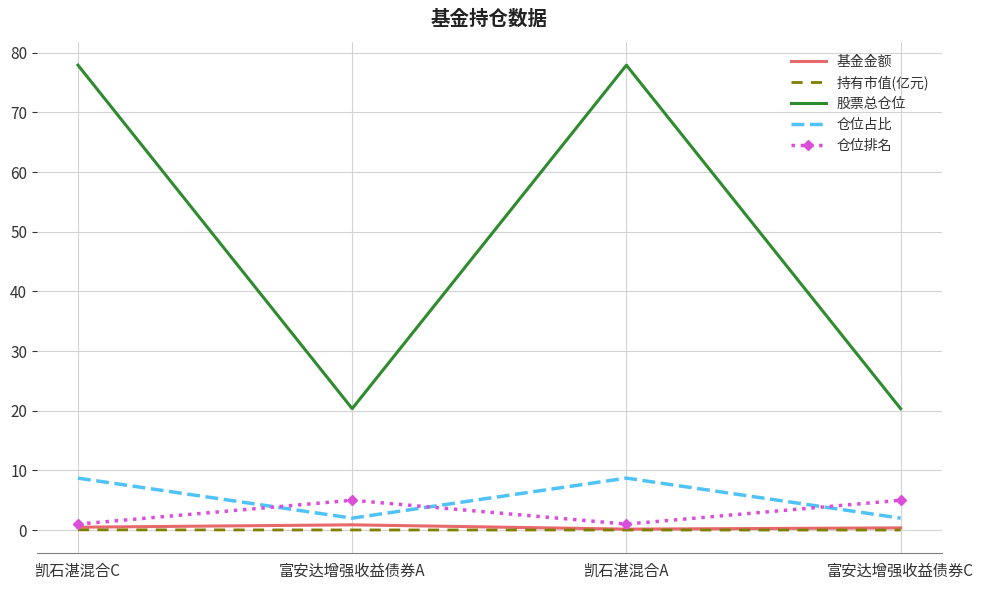

How many distinct data groups are displayed?

5